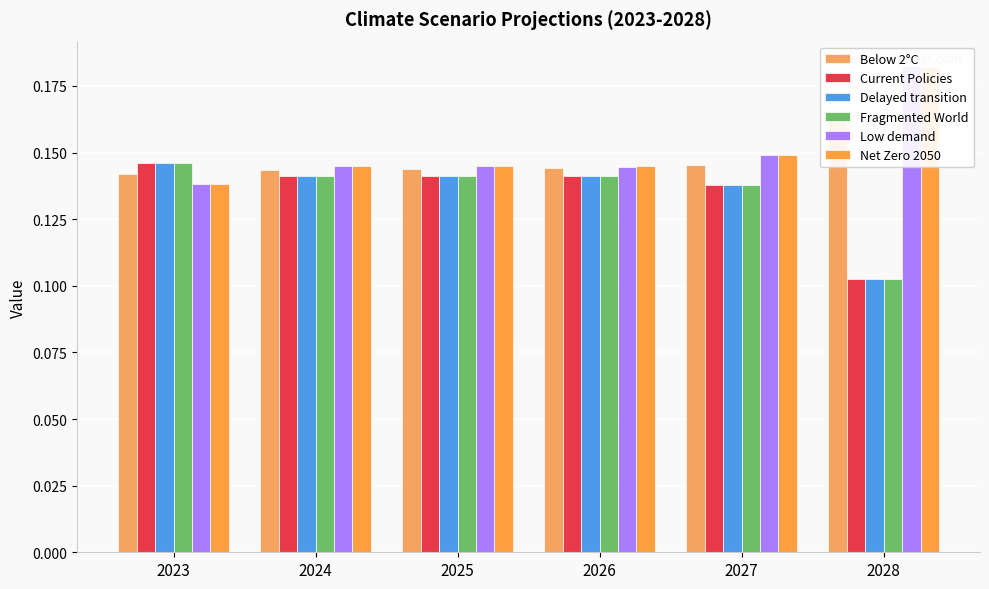

Which category has the lowest value across all series?

2028